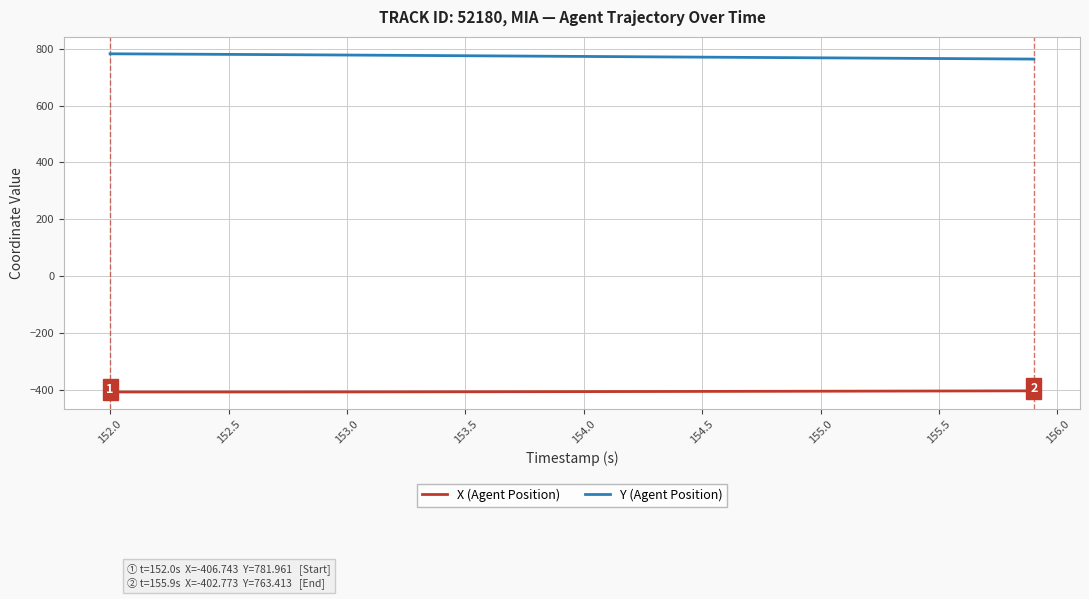

How many lines are shown in the chart?

2